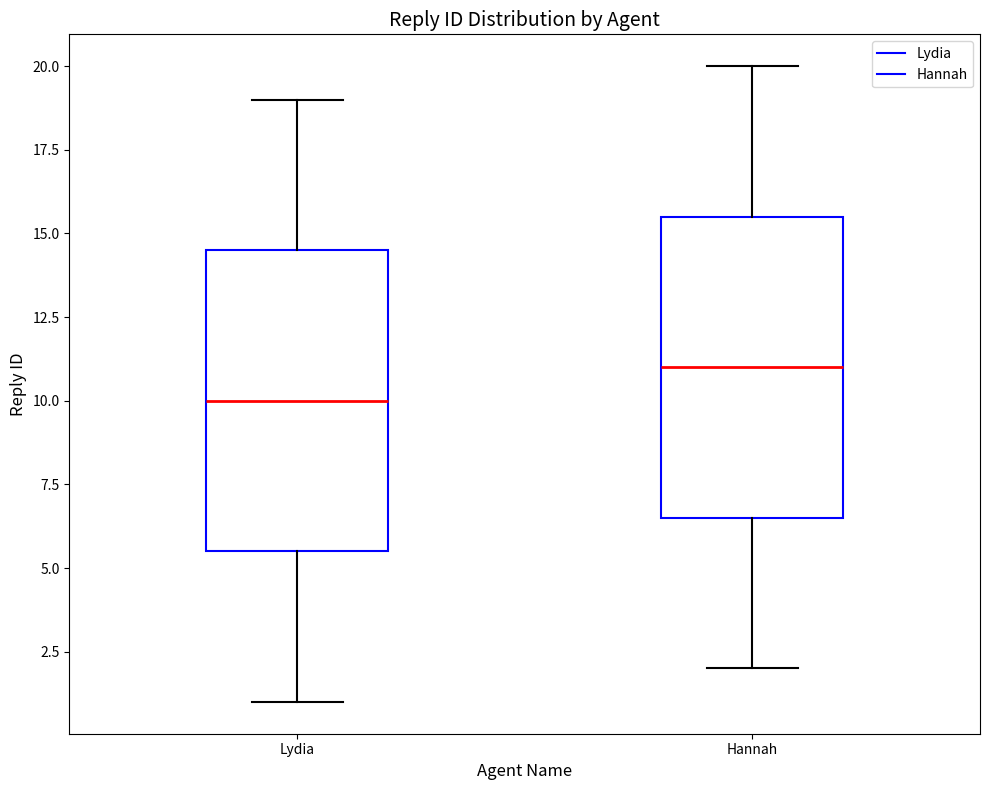

Reading left to right, transcribe this box plot: for each box, give where its median line is, the range the box spans, and where its two whiskers end, as read against the y-axis. The values are not printed on the chart, so give them approximately, as read against the axis.

Lydia: median 10.0, box 5.5 to 14.5, whiskers 1.0 to 19.0
Hannah: median 11.0, box 6.5 to 15.5, whiskers 2.0 to 20.0